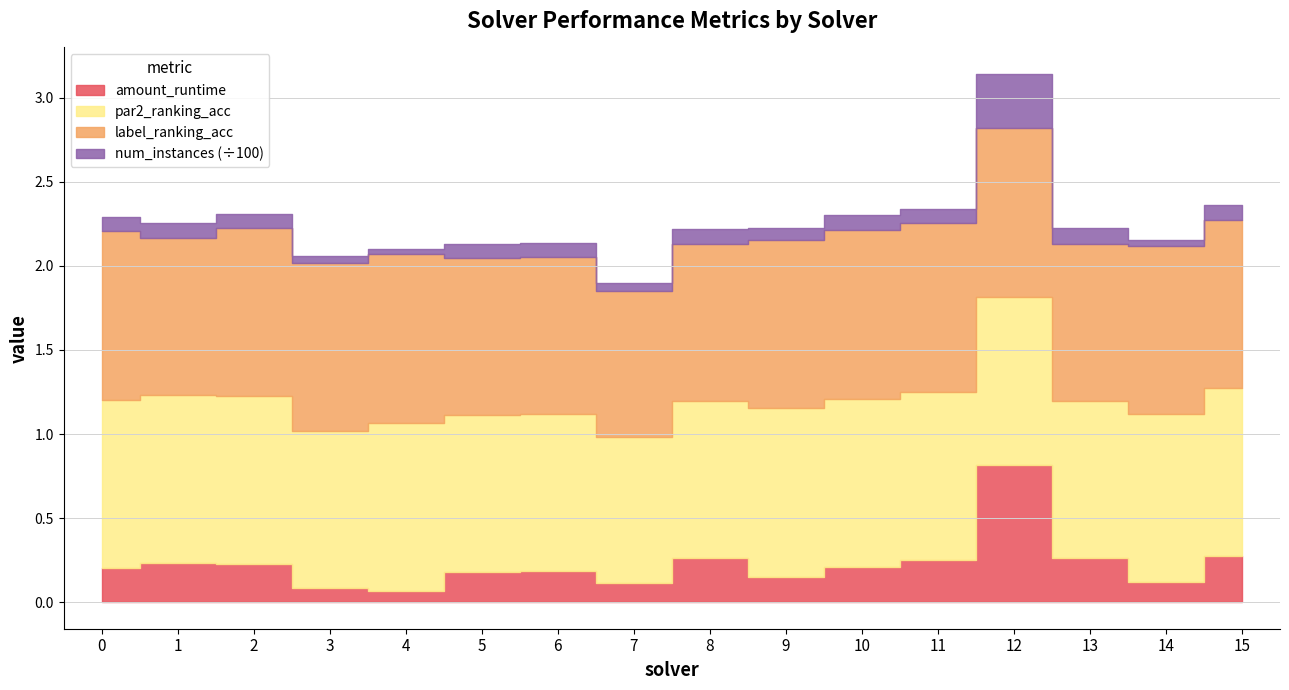

Rank the categories by amount_runtime value from lowest to highest.

4, 3, 7, 14, 9, 5, 6, 0, 10, 2, 1, 11, 13, 8, 15, 12